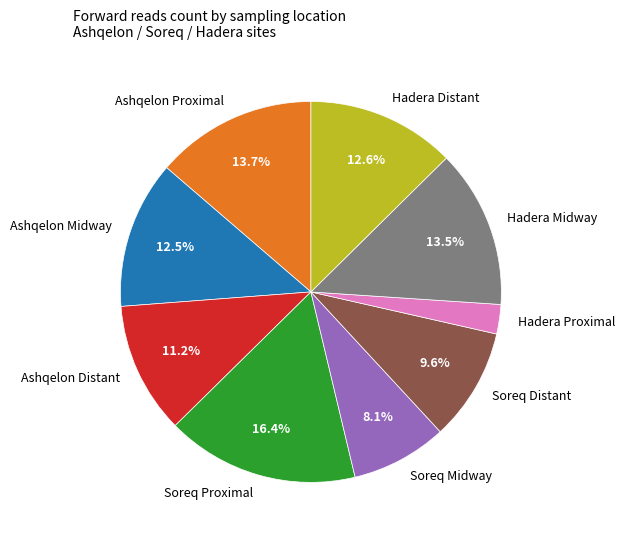

Does Hadera Distant represent more than half of the total?

No